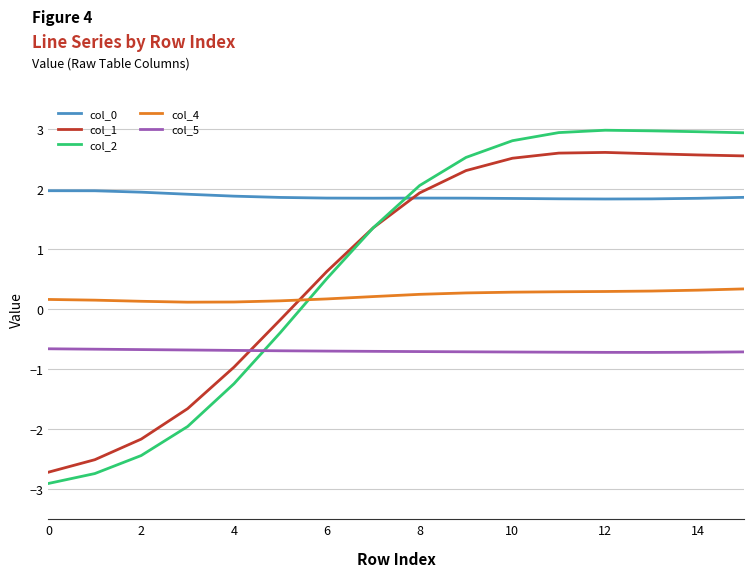

What are all the series names shown in the legend?

col_0, col_1, col_2, col_4, col_5